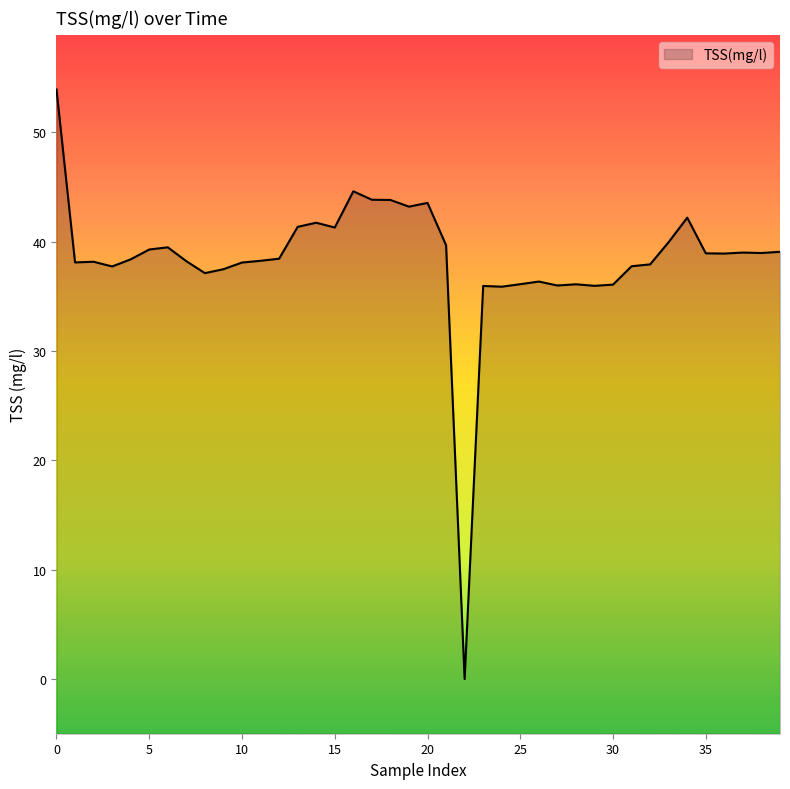

Which category has the lowest value across all series?

22